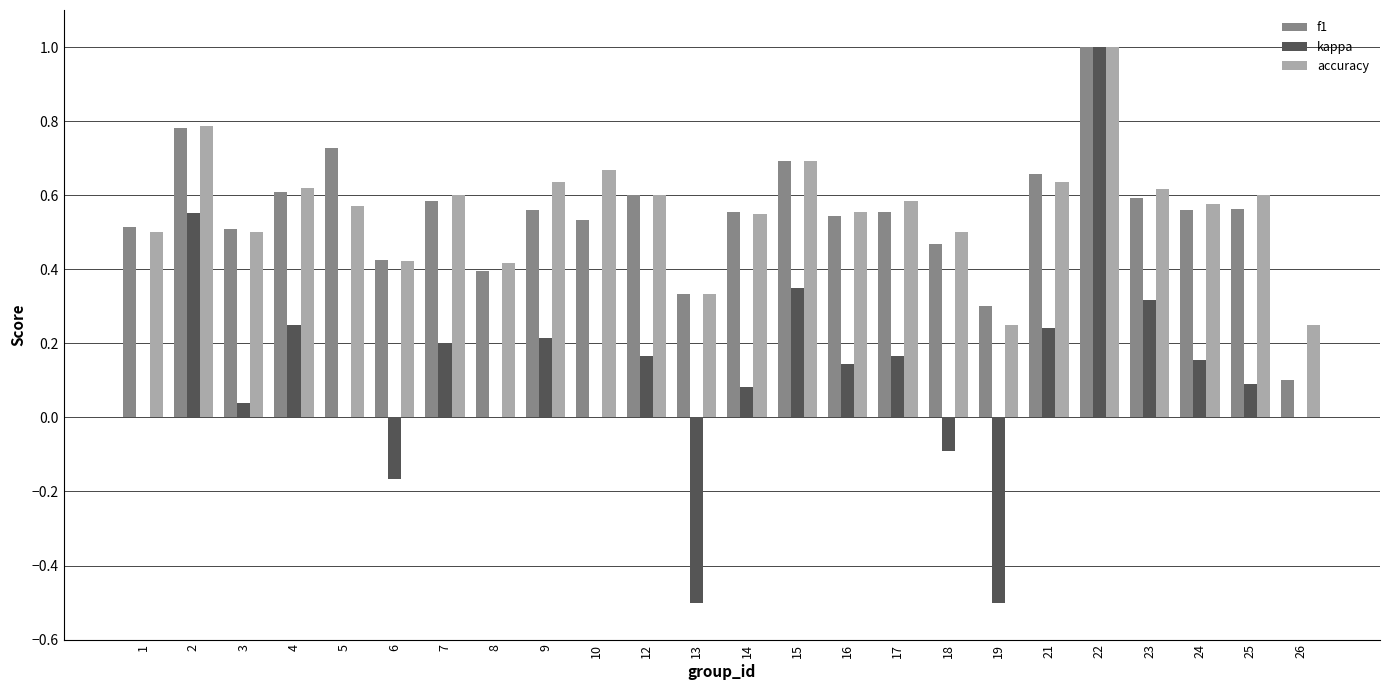

Does the chart contain stacked bars?

No